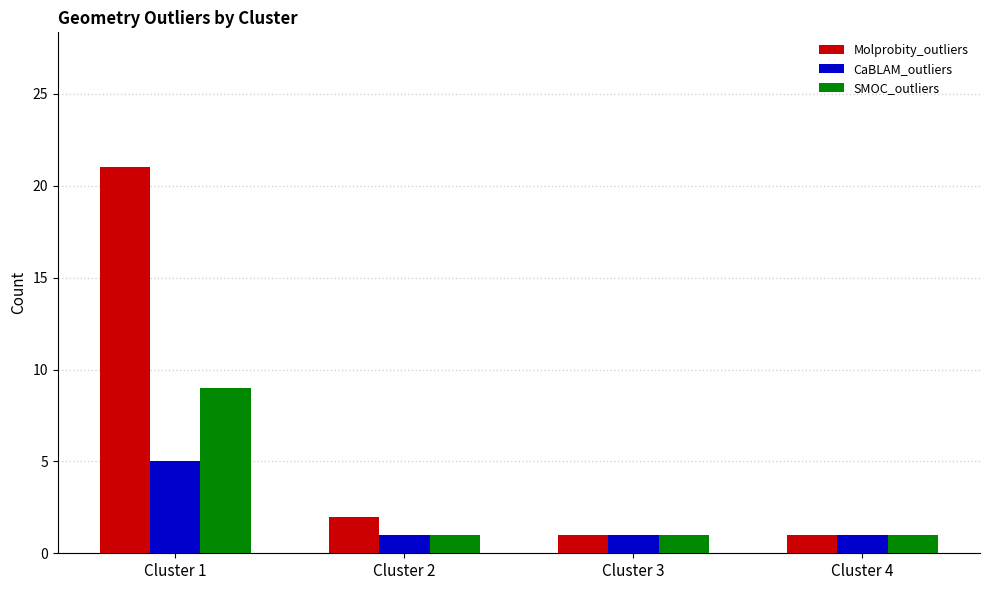

Which series has the largest total across all categories?

Molprobity_outliers